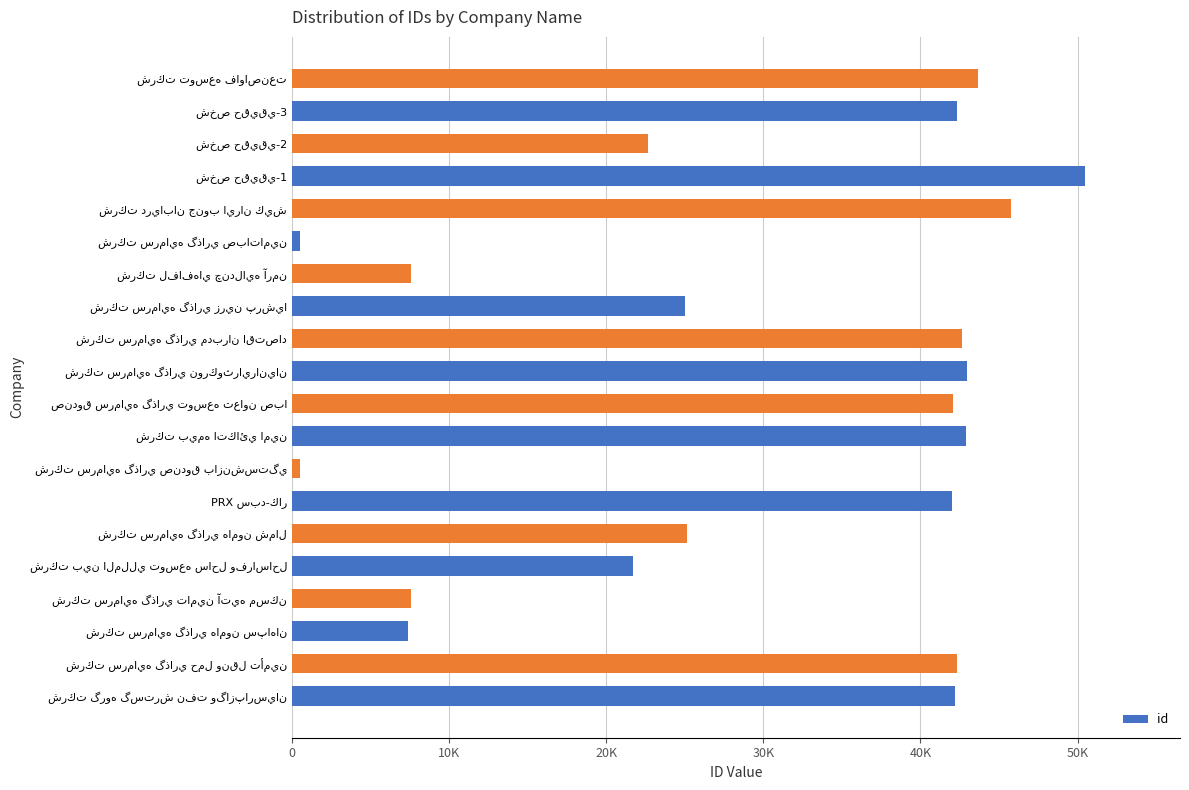

What is the minimum value shown in the chart?

490